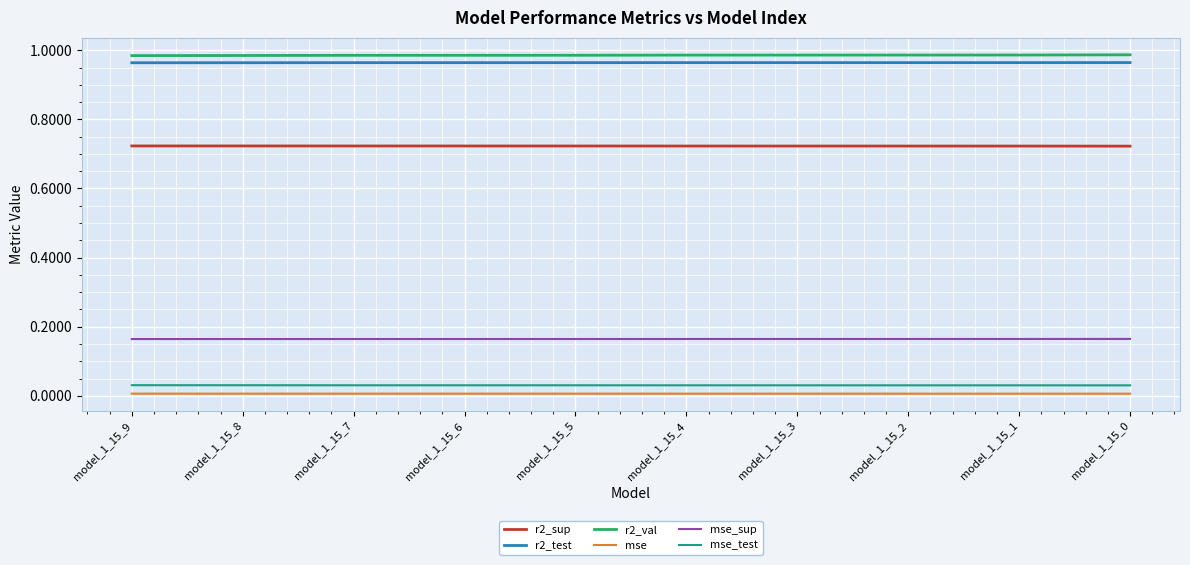

True or false: r2_val and mse_sup cross at least once.

False